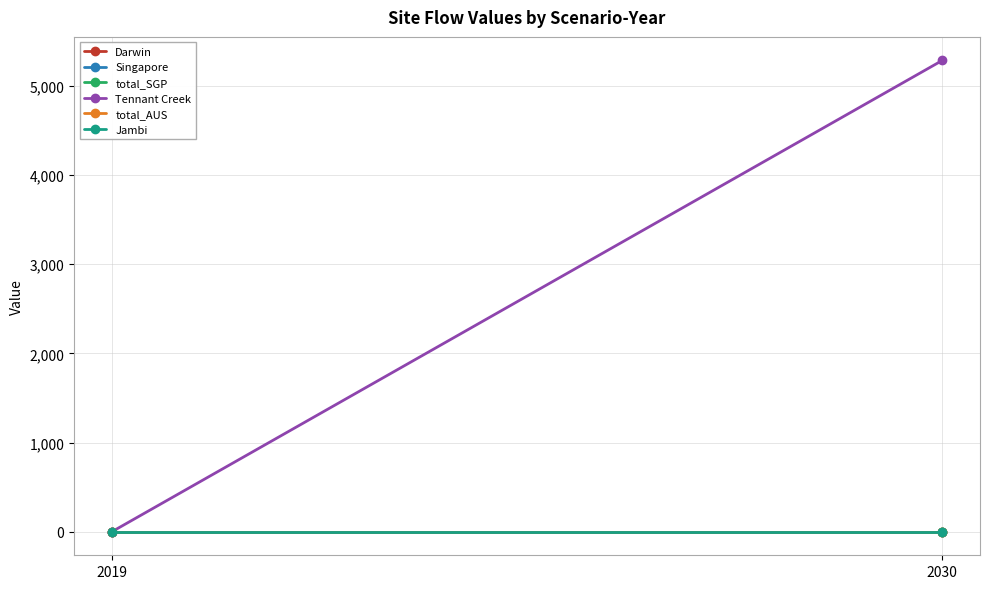

Reading left to right, extract all data points from this chart.

Darwin: 0.0	0.0
Singapore: 0.0	0.0
total_SGP: 0.0	0.0
Tennant Creek: 0.0	5284.7
total_AUS: 0.0	0.0
Jambi: 0.0	0.0